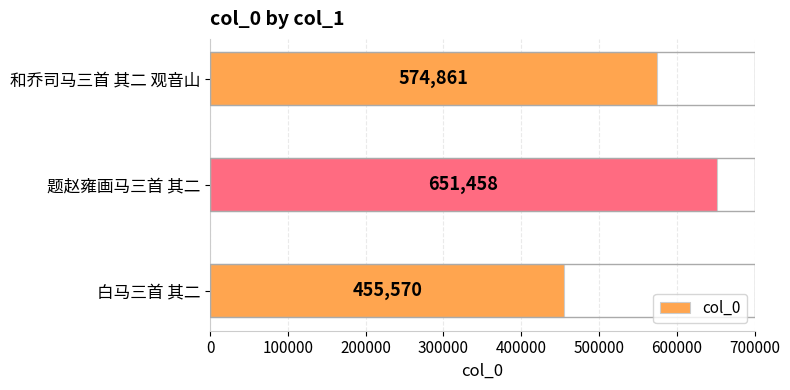

Which has a higher value, 和乔司马三首 其二 观音山 or 白马三首 其二?

和乔司马三首 其二 观音山